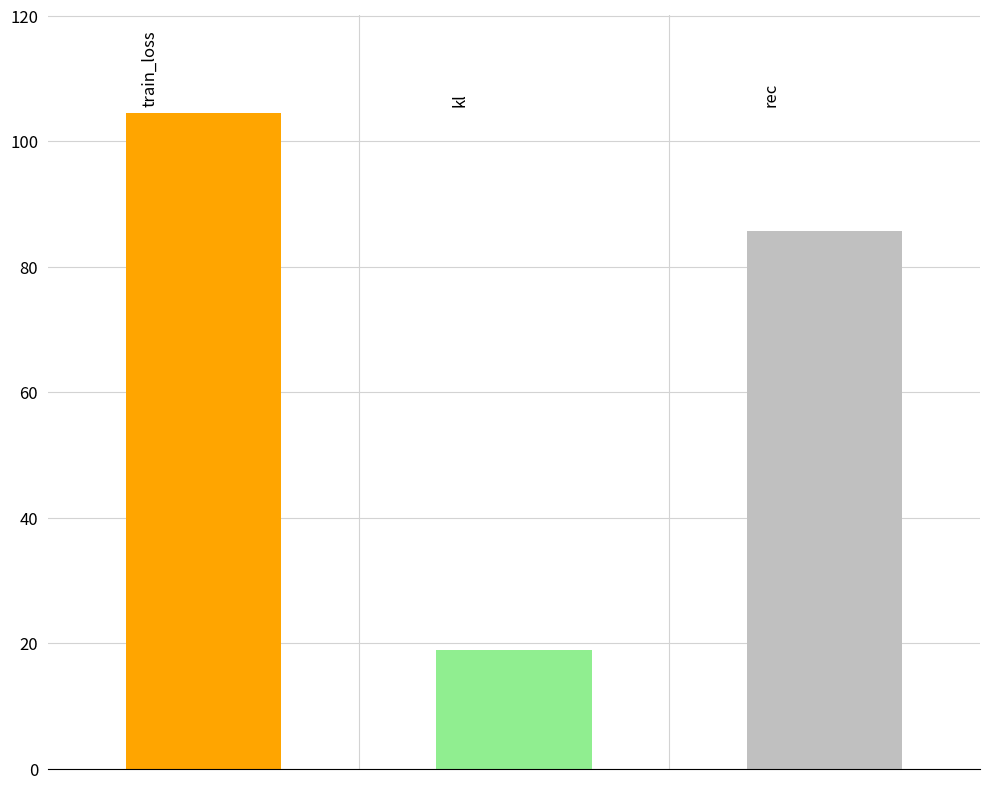

How many values exceed 85?

2